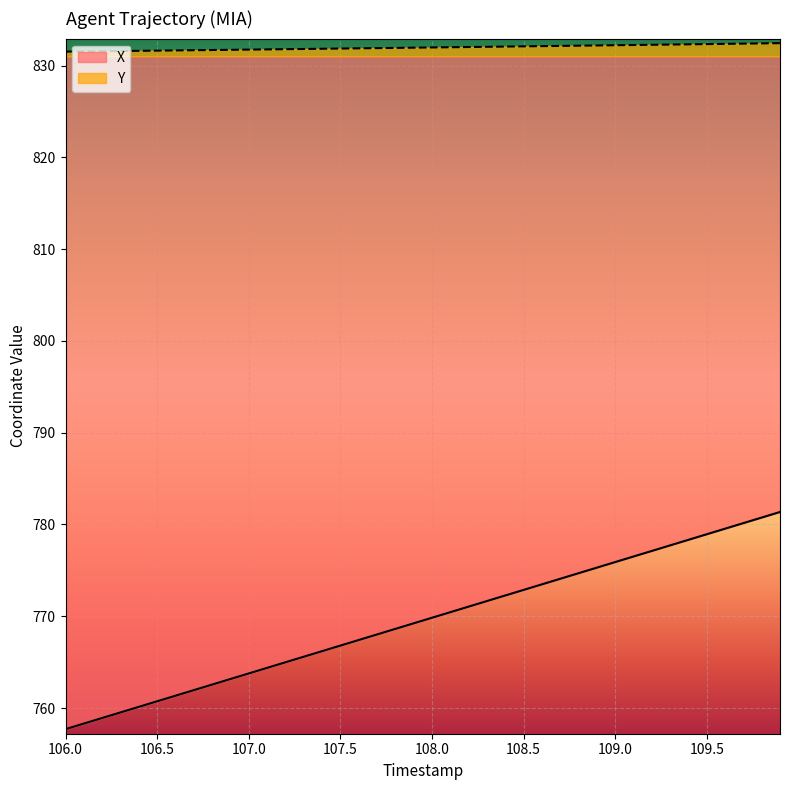

The X series shows 757.7 at 106.0. True or false?

True